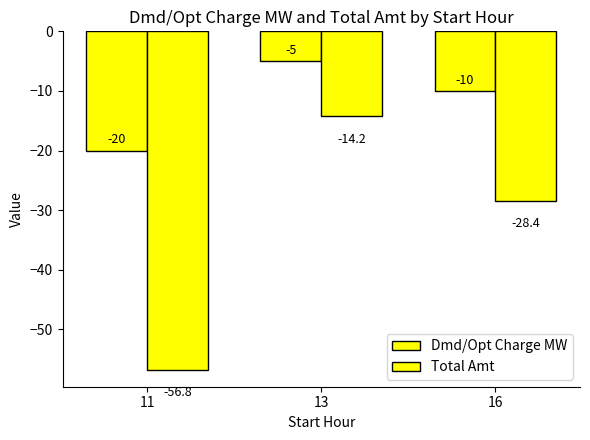

What is the average value of the Total Amt series?

-33.1